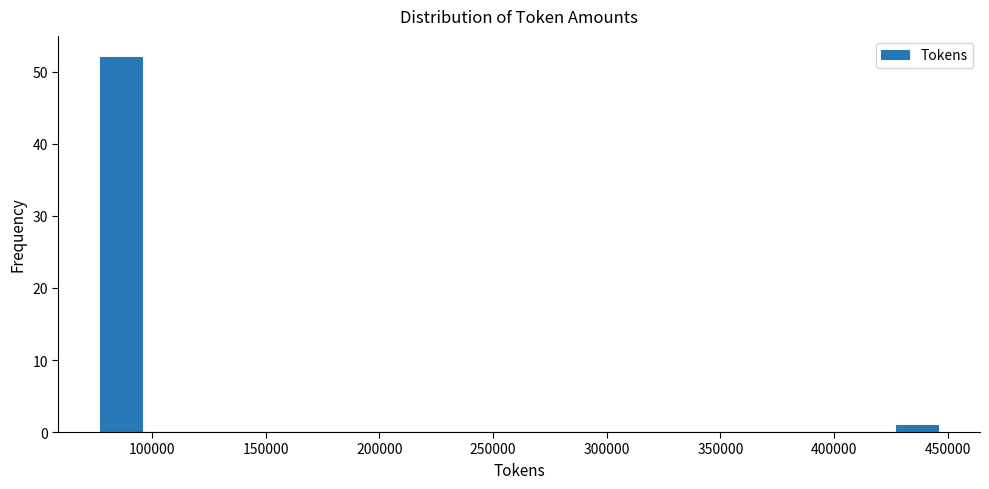

Read against the x-axis, roughly where is the centre of the tallest bar?

85000